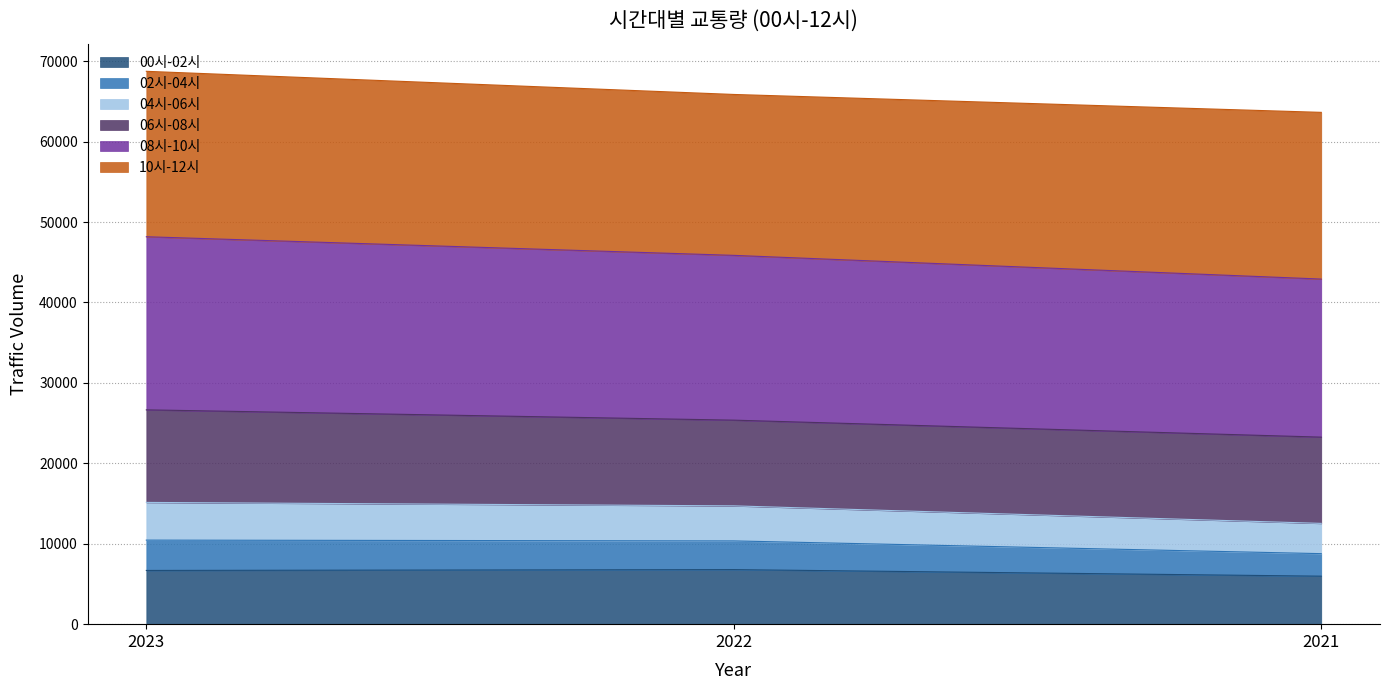

At which category does the chart reach its peak across all series?

2023